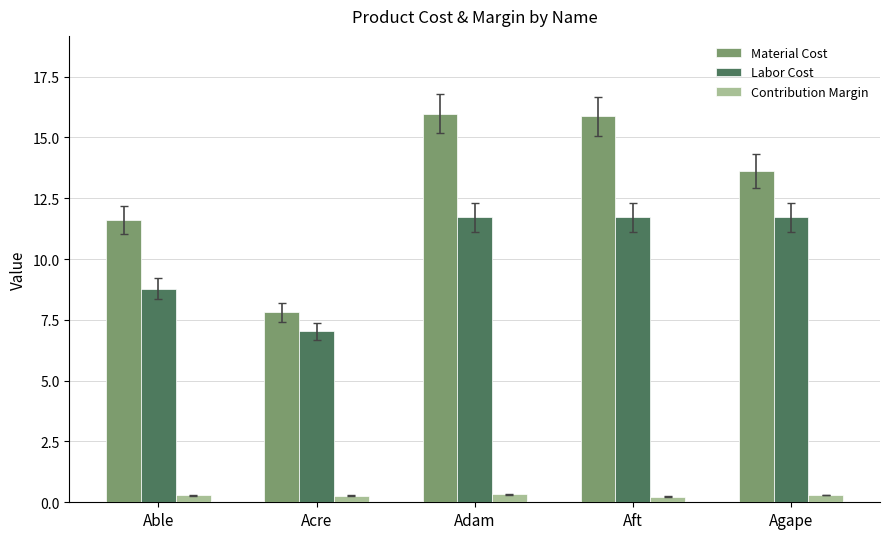

The value of Material Cost at Adam is 5.5. True or false?

False